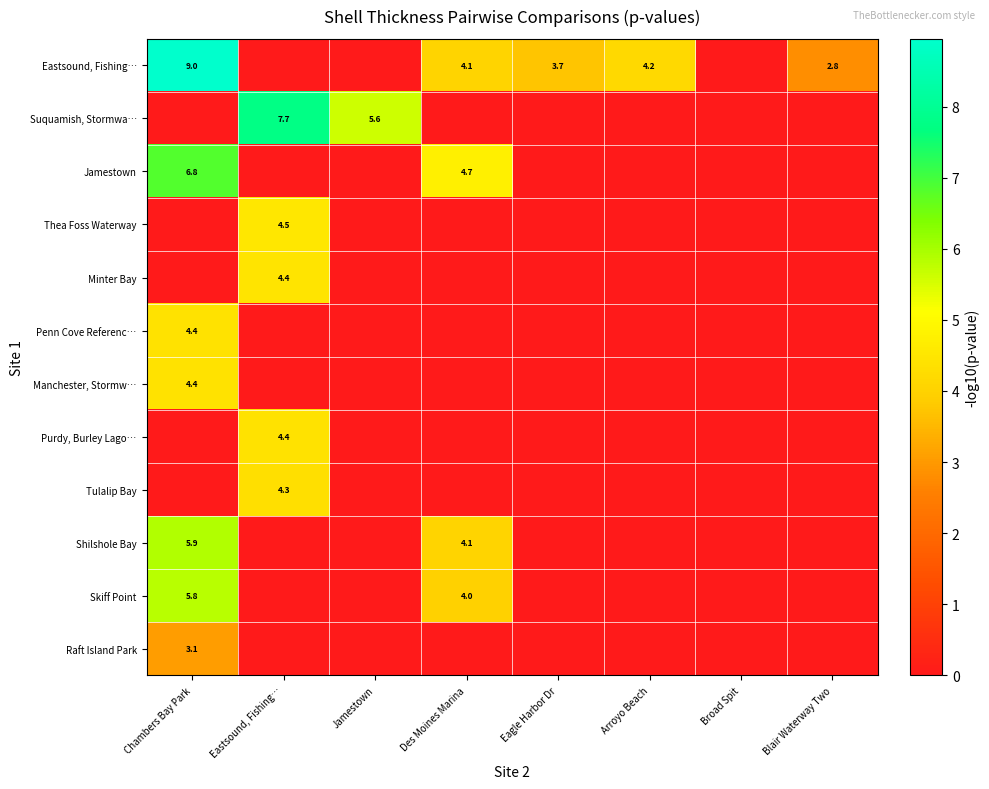

Is it true that Suquamish, Stormwa… equals 5.6 at Jamestown?

True